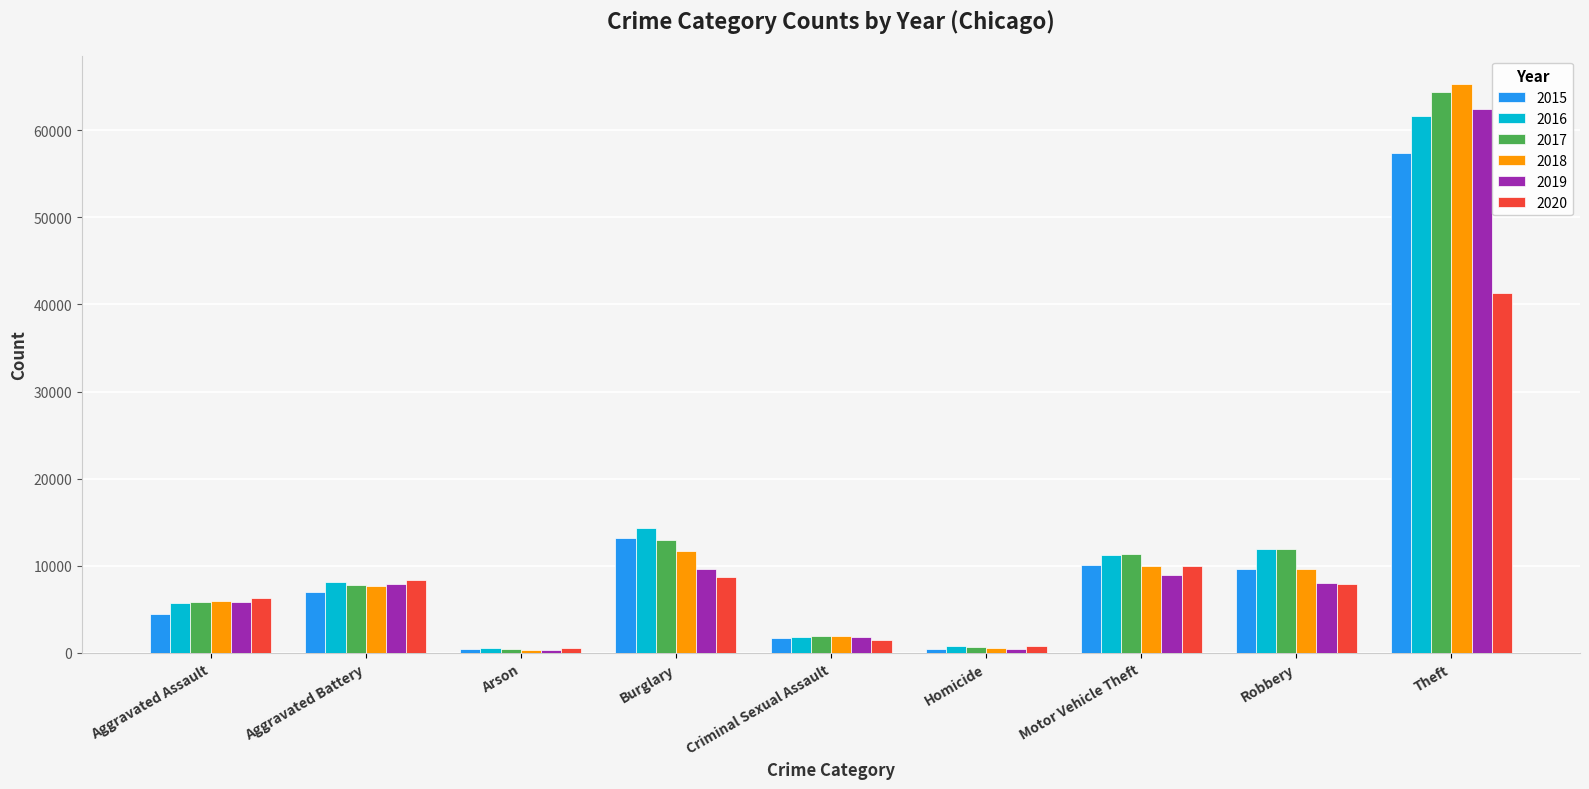

What are all the series names shown in the legend?

2015, 2016, 2017, 2018, 2019, 2020